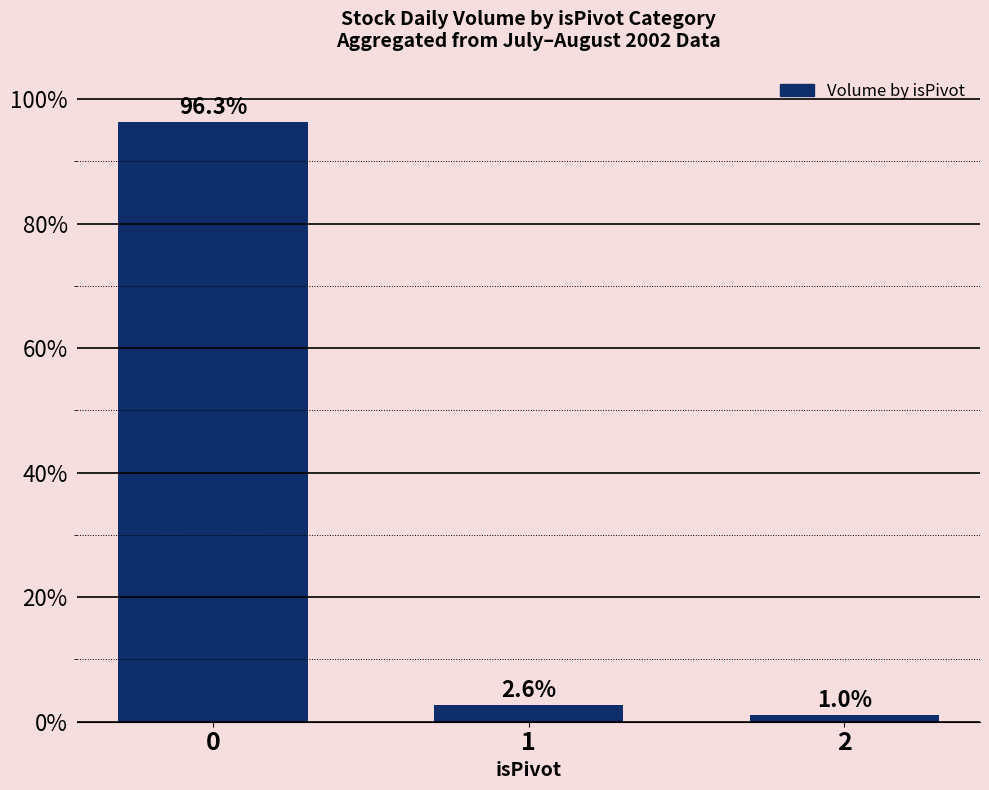

What is the greatest value displayed?

96.3